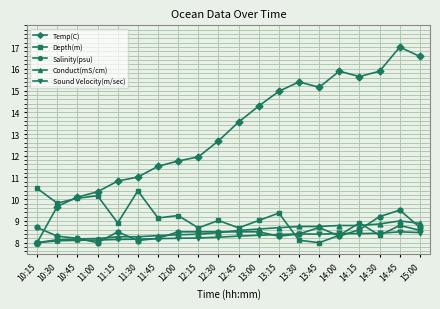

The value of Depth(m) at 10:30 is 16.2. True or false?

False